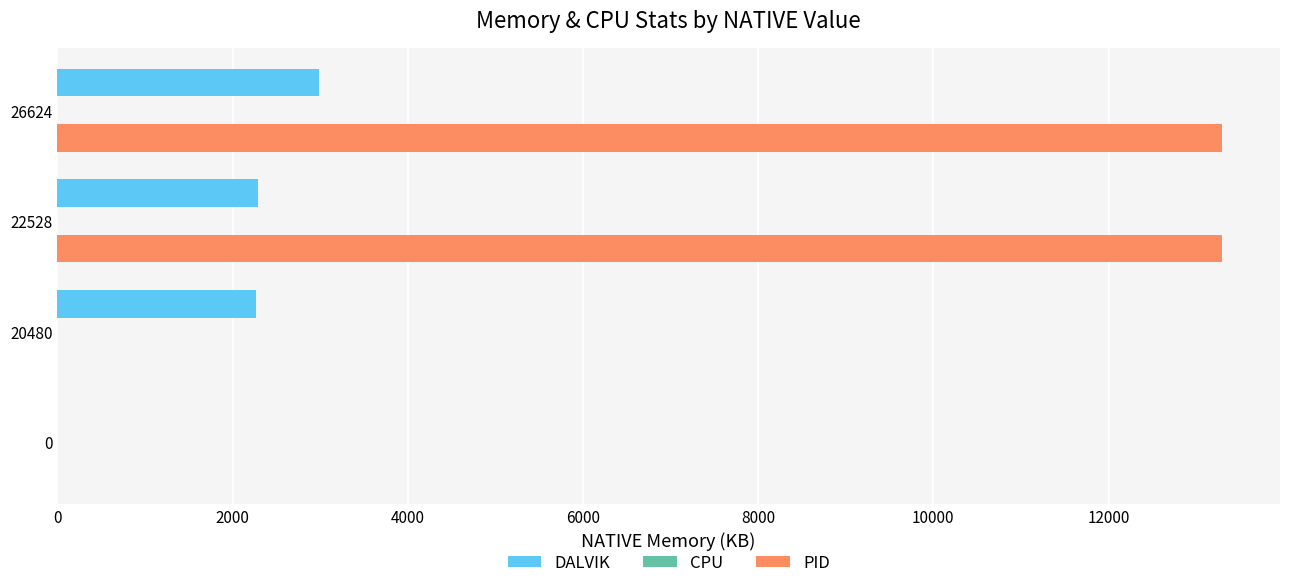

What is the highest value of the PID series?

13293.0